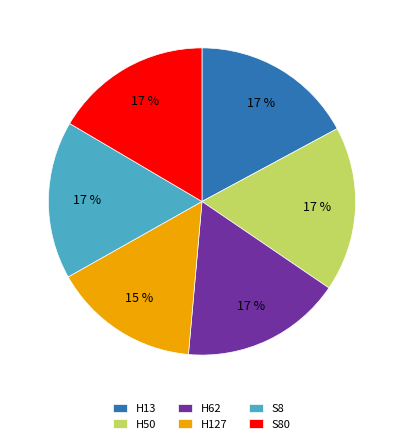

Is there a majority slice in this chart?

No